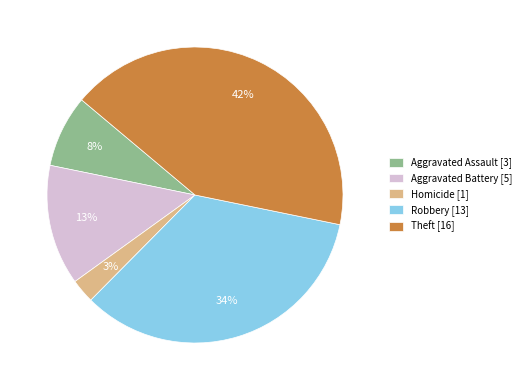

True or false: Theft [16] accounts for 42% of the total.

True